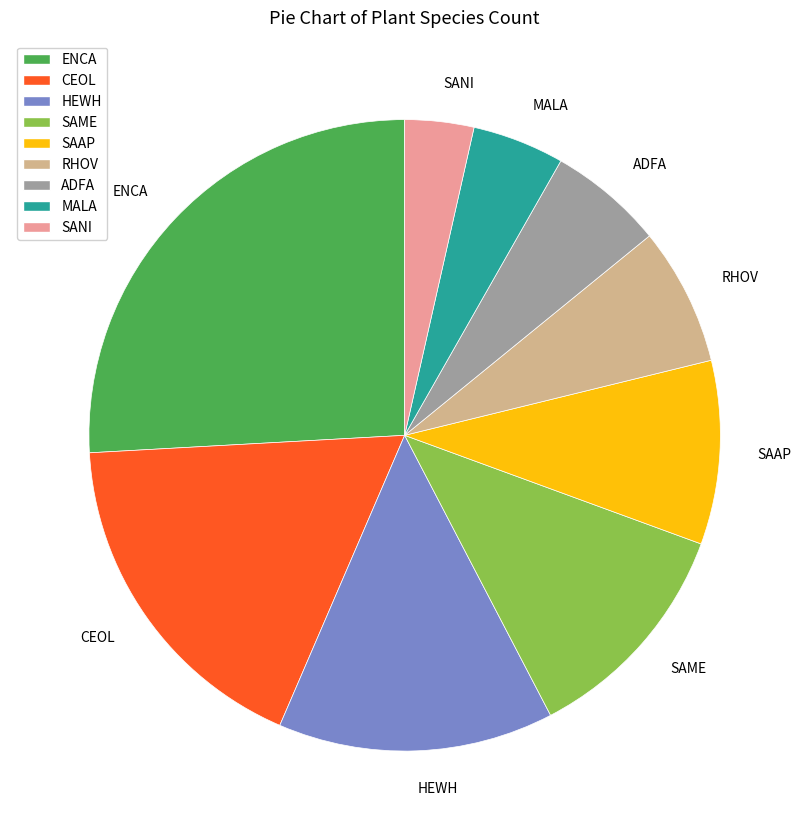

Count the number of slices in the pie.

9